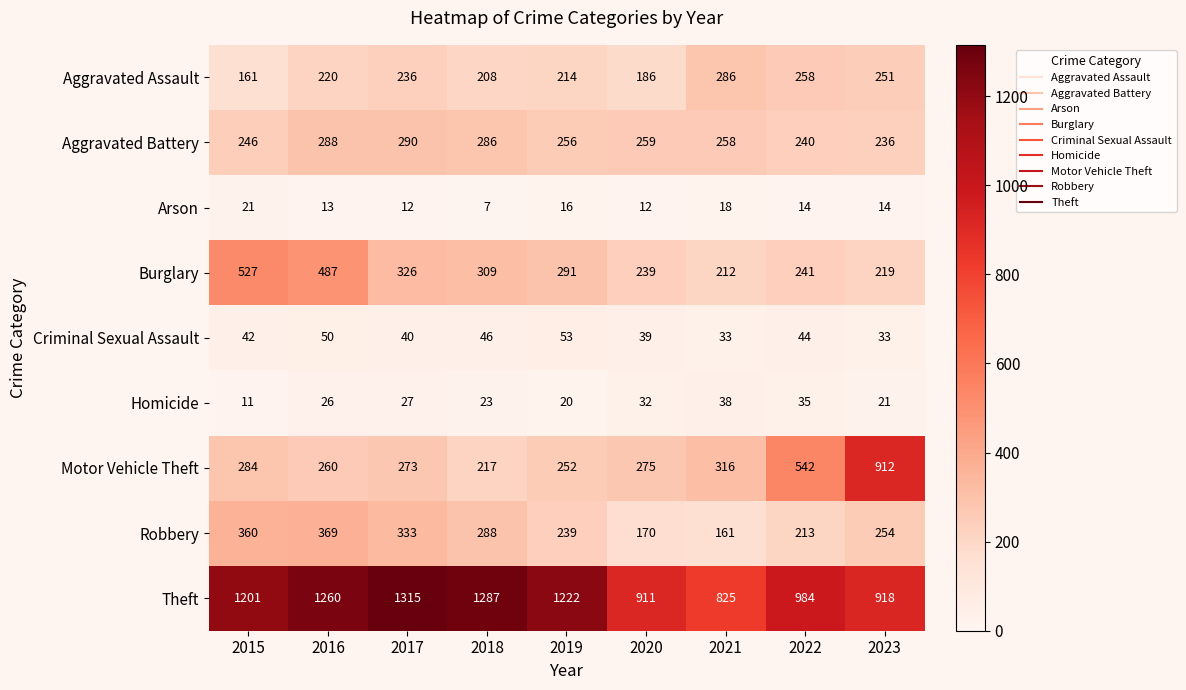

What is the total value across all series at 2019?

2563